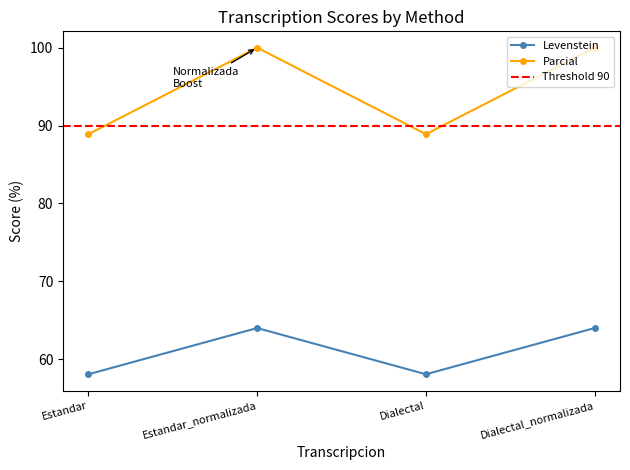

What is the value of the Parcial point at the 1st from the left?

88.9